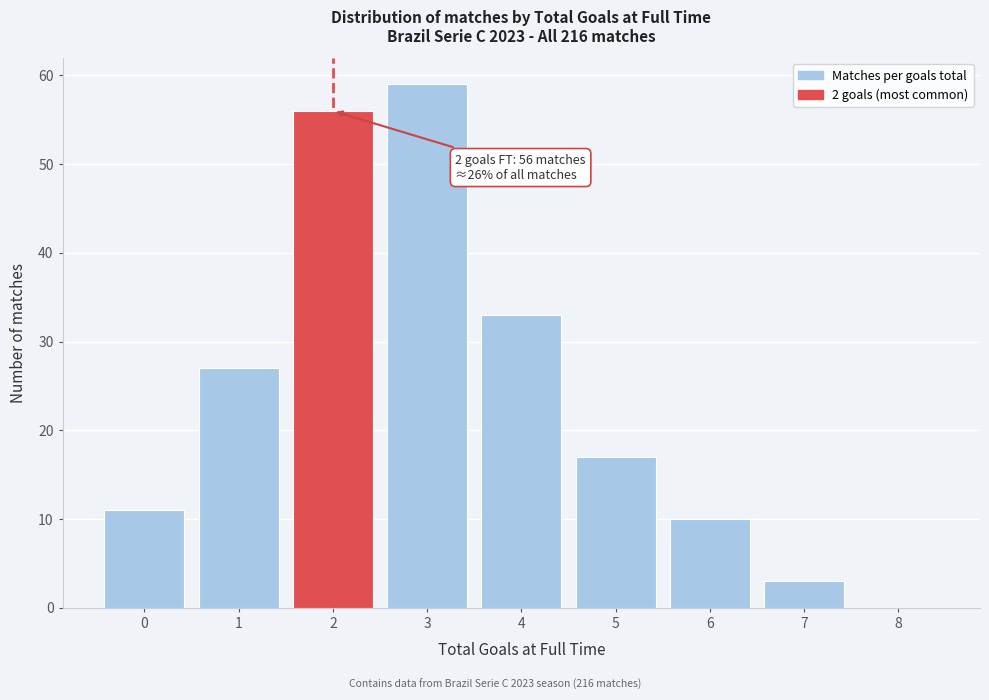

Which range on the x-axis has the tallest bar?

2.5 to 3.5